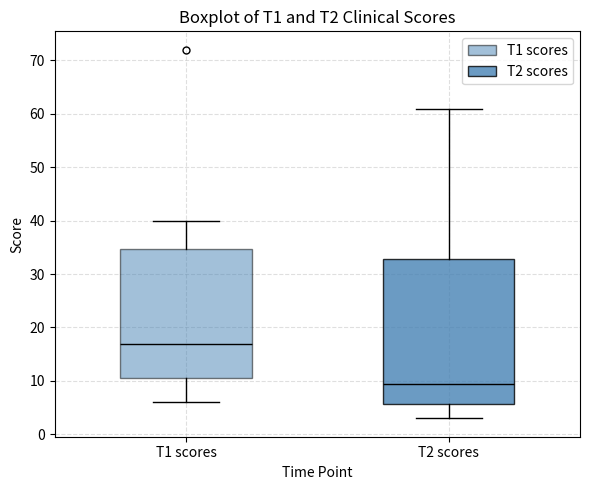

Which box's median line is the lowest?

T2 scores